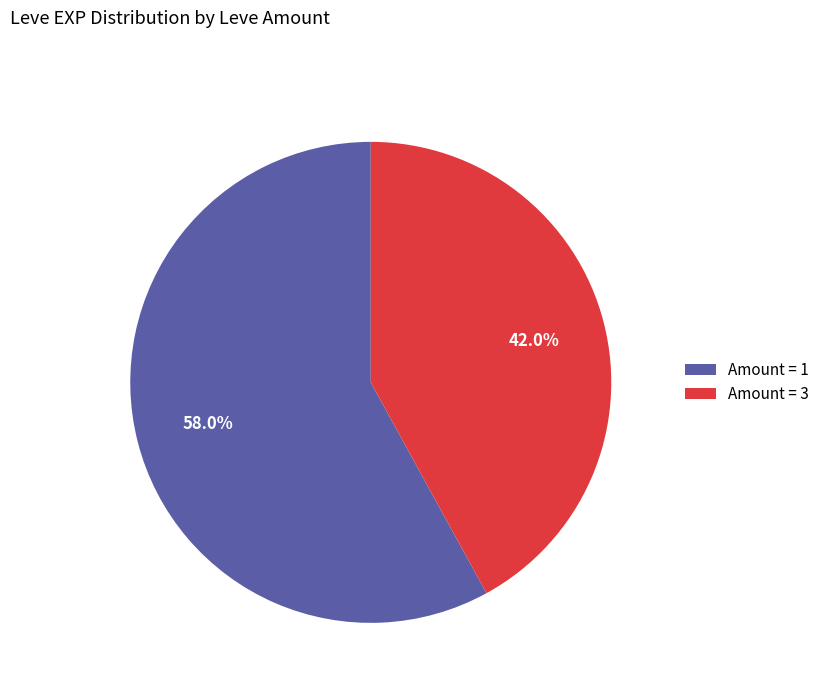

Which has a higher value, Amount = 3 or Amount = 1?

Amount = 1